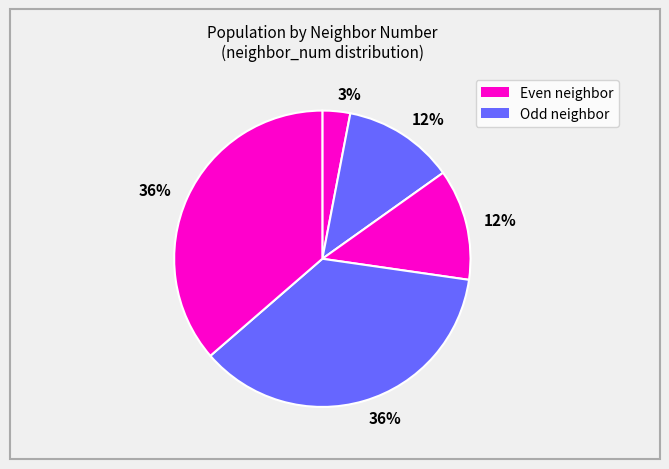

Is there a majority slice in this chart?

No